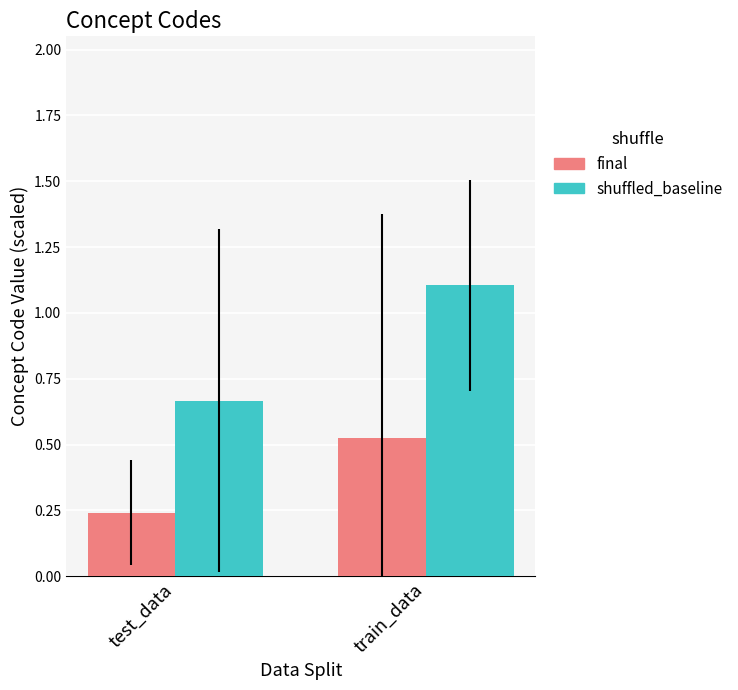

Rank the series by their average value, from lowest to highest.

final, shuffled_baseline